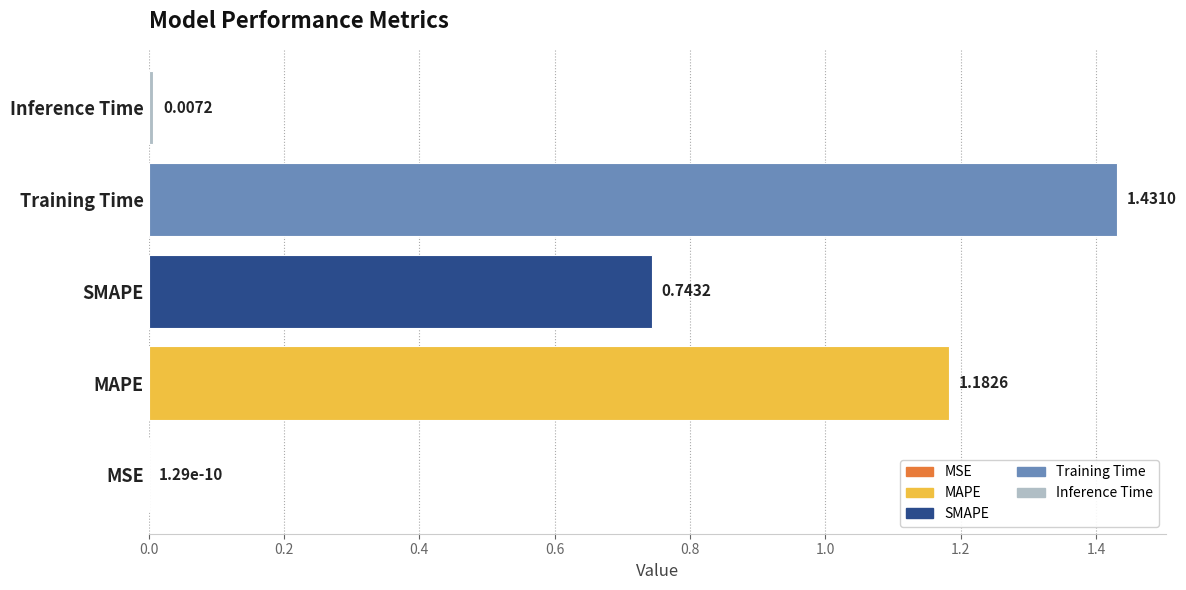

Which has a higher value, SMAPE or Training Time?

Training Time